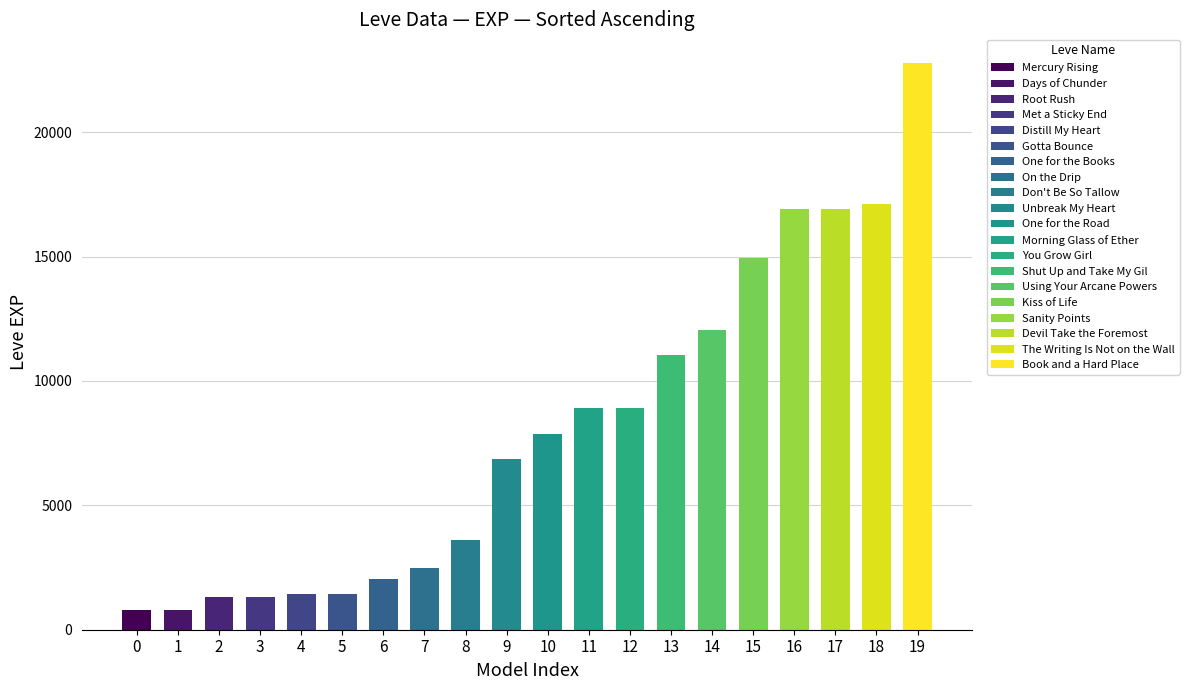

At which category does the chart reach its peak across all series?

19